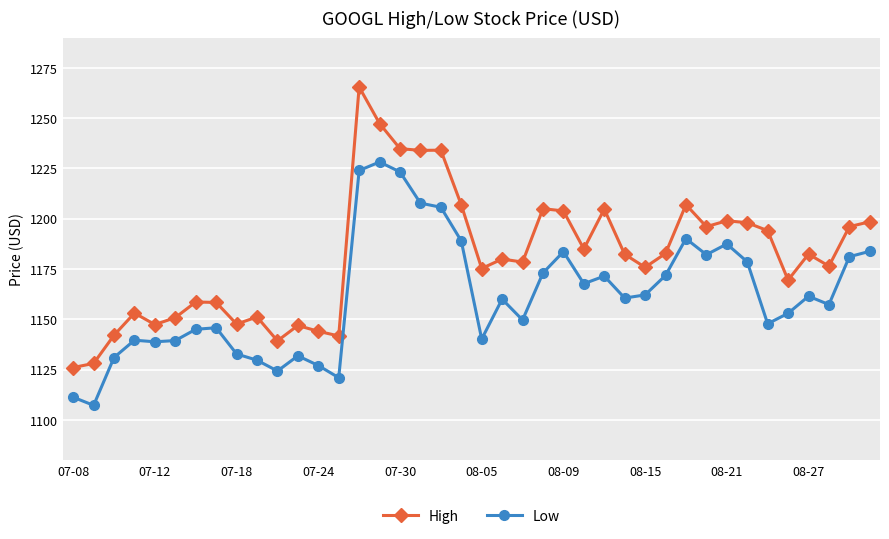

What is the smallest value displayed?

1107.2